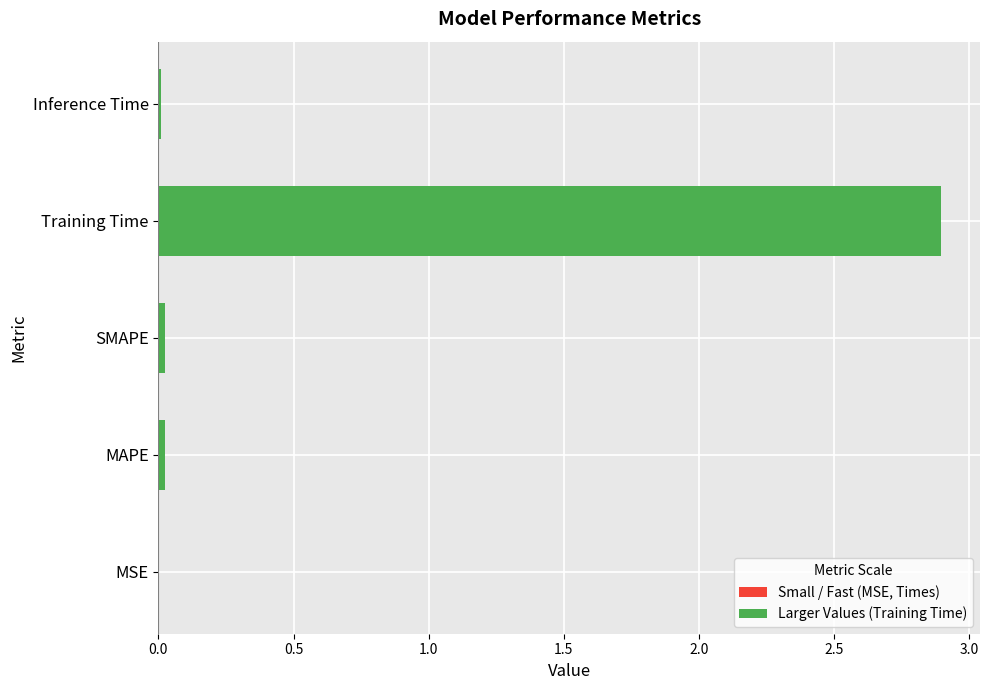

The value at Training Time is 4.8. True or false?

False